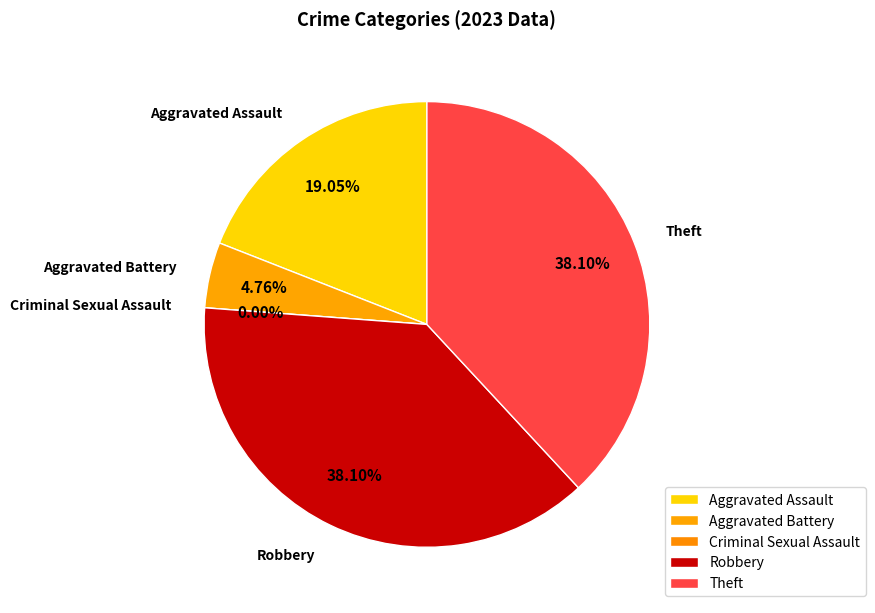

Is it true that Robbery is 28% of the pie?

False